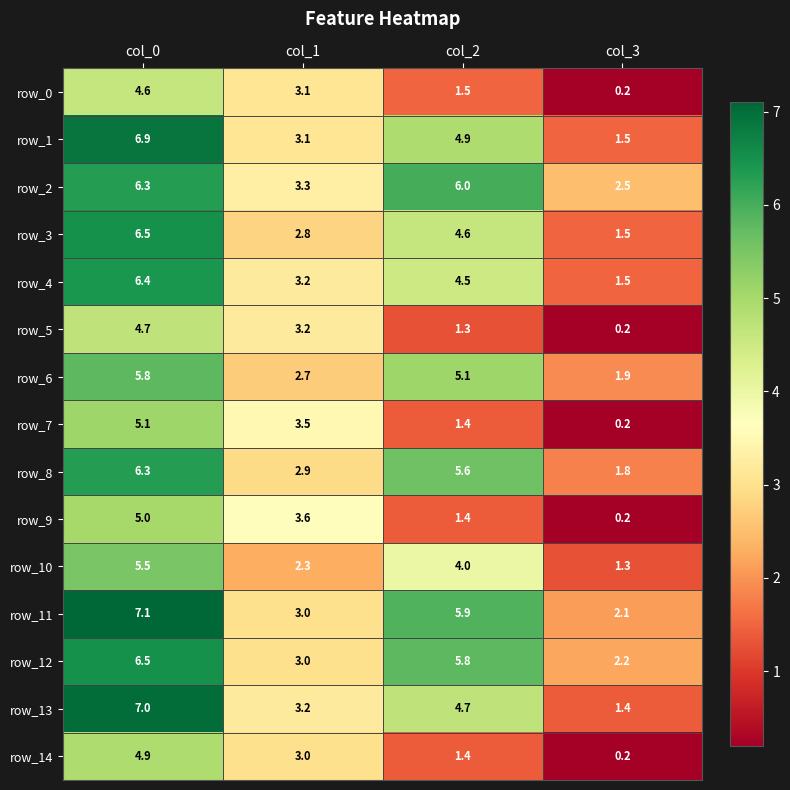

Reading left to right, what are all the values shown in this chart?

row_0: 4.6	3.1	1.5	0.2
row_1: 6.9	3.1	4.9	1.5
row_2: 6.3	3.3	6.0	2.5
row_3: 6.5	2.8	4.6	1.5
row_4: 6.4	3.2	4.5	1.5
row_5: 4.7	3.2	1.3	0.2
row_6: 5.8	2.7	5.1	1.9
row_7: 5.1	3.5	1.4	0.2
row_8: 6.3	2.9	5.6	1.8
row_9: 5.0	3.6	1.4	0.2
row_10: 5.5	2.3	4.0	1.3
row_11: 7.1	3.0	5.9	2.1
row_12: 6.5	3.0	5.8	2.2
row_13: 7.0	3.2	4.7	1.4
row_14: 4.9	3.0	1.4	0.2